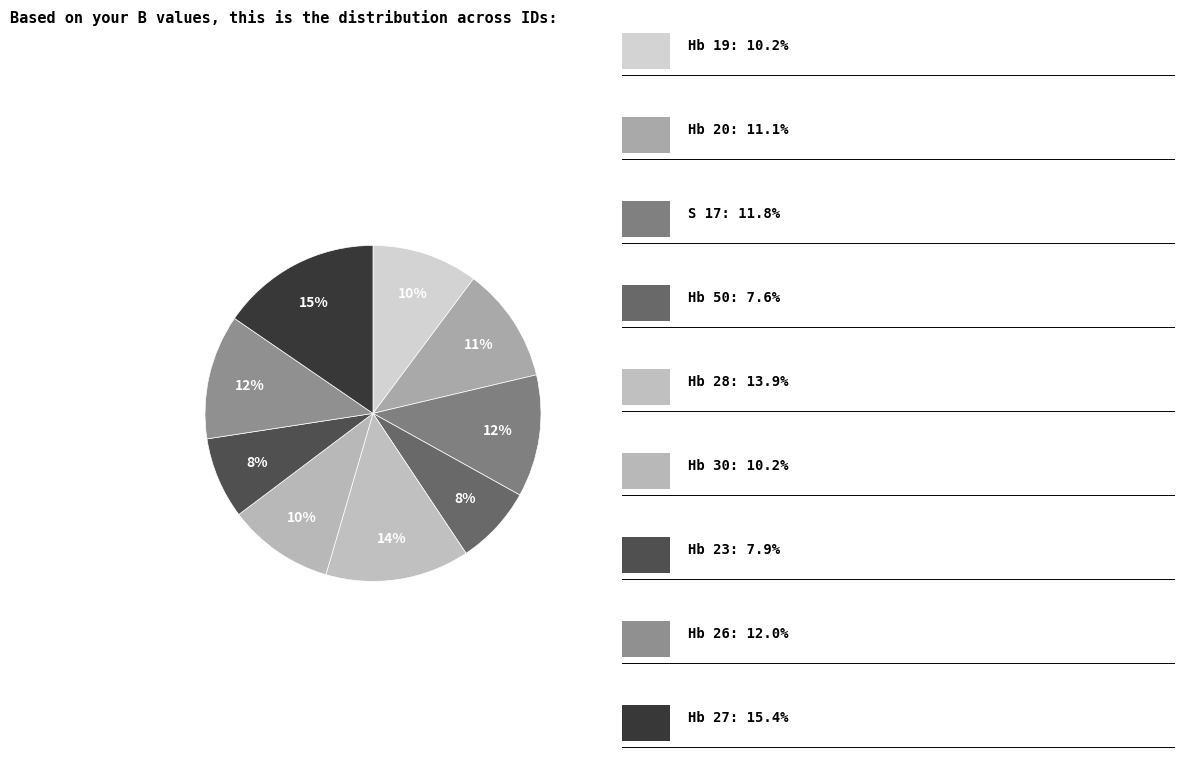

Which slice is the largest?

Hb 27